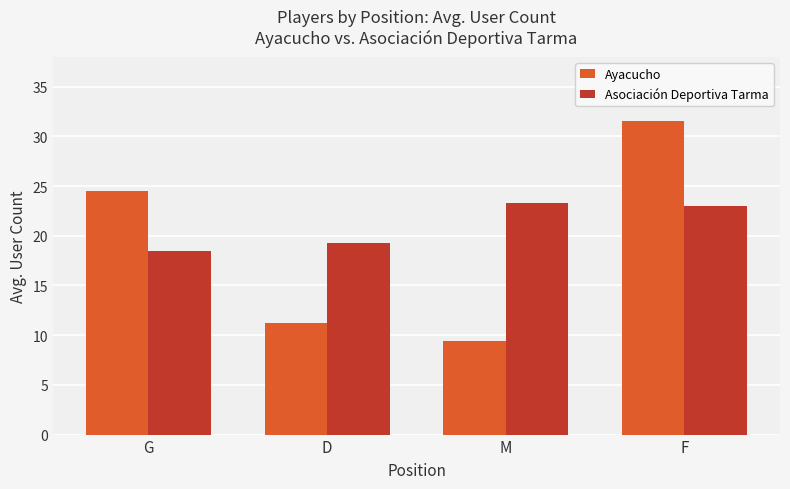

What is the maximum value shown in the chart?

31.5